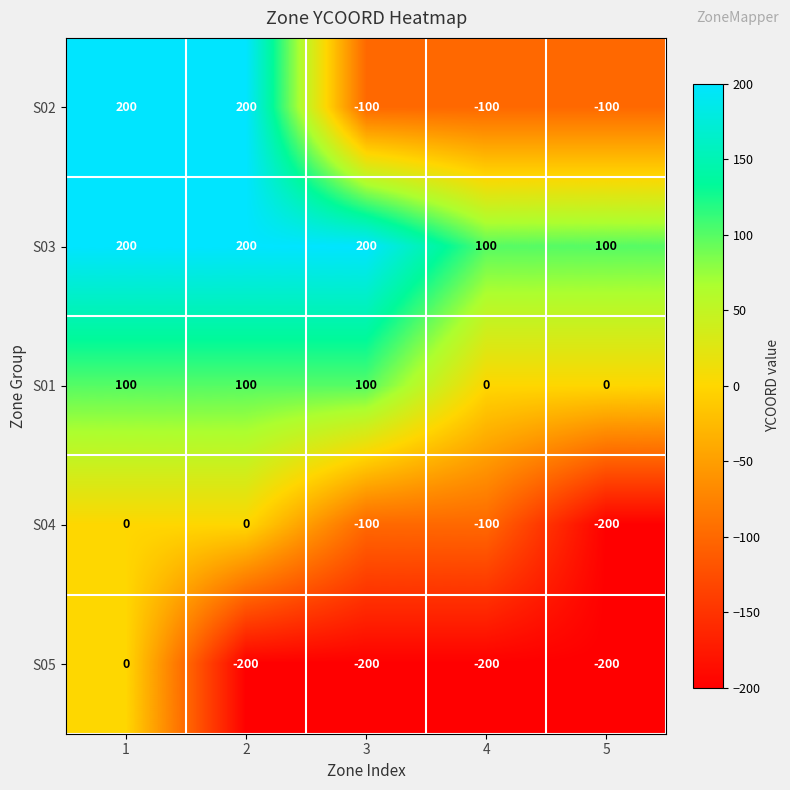

What is the sum of the S04 values at 5 and 3?

-300